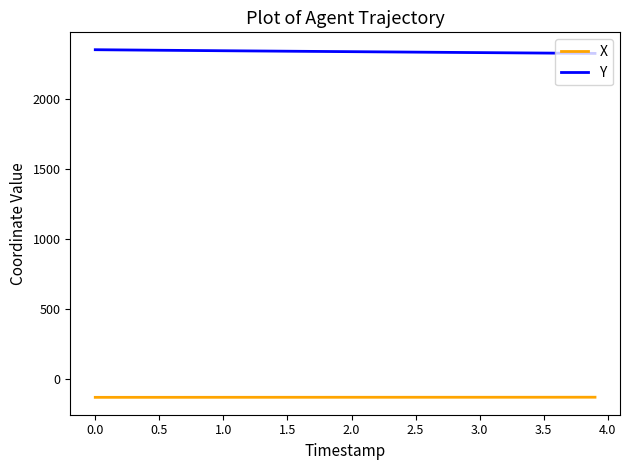

List the series in order of their peak value, lowest first.

X, Y